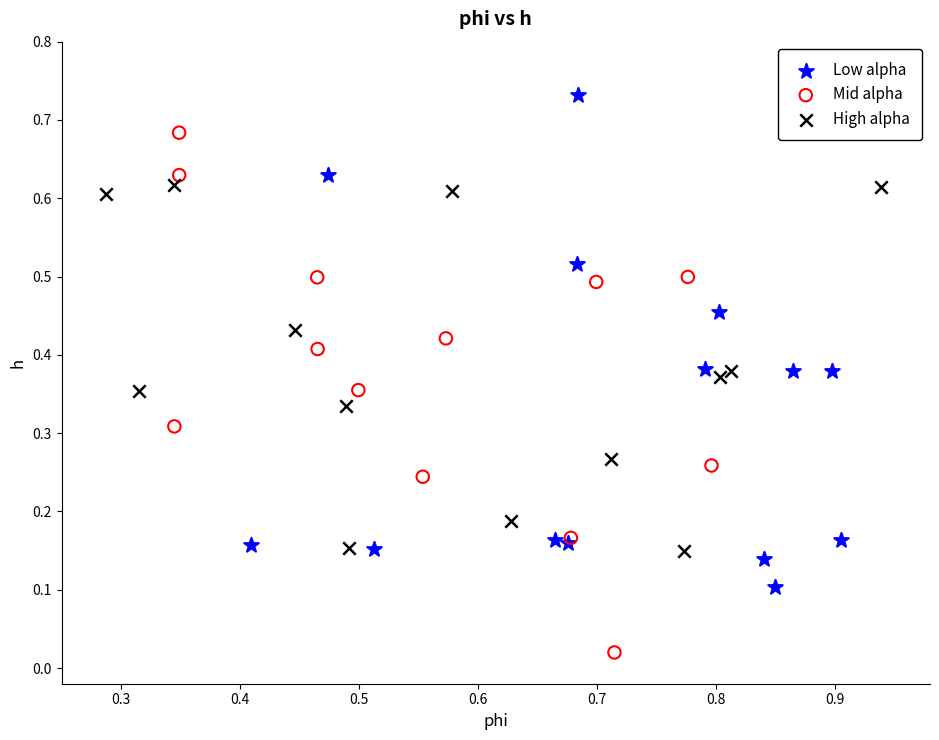

Which series reaches the maximum Y coordinate?

Low alpha